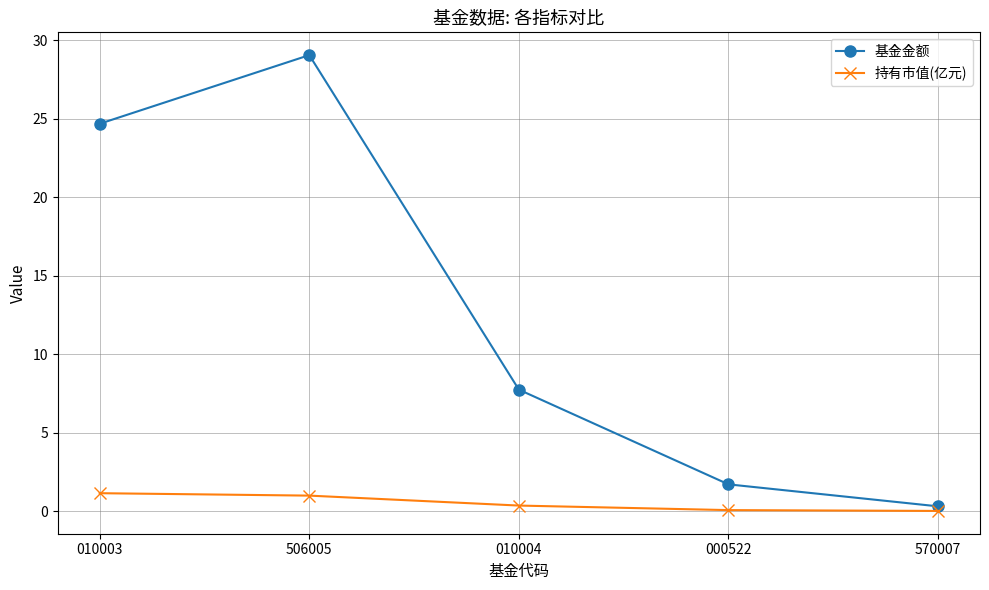

Which category has the highest value across all series?

506005